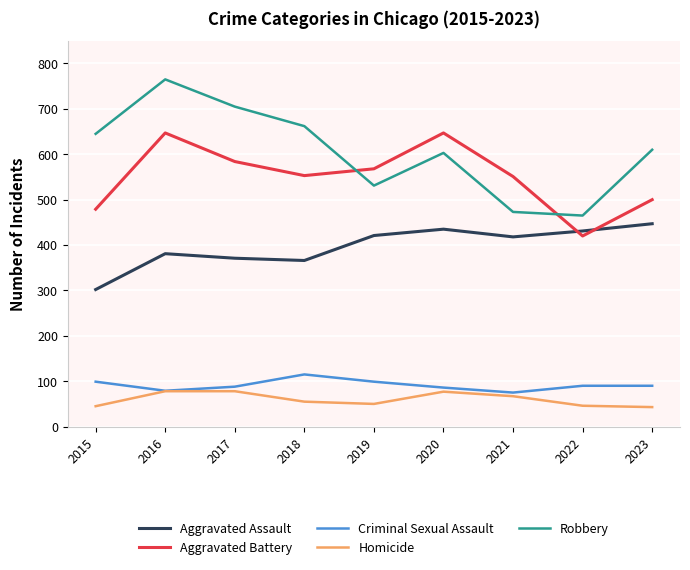

In Homicide, how many points are lower than both neighbors (excluding endpoints)?

1